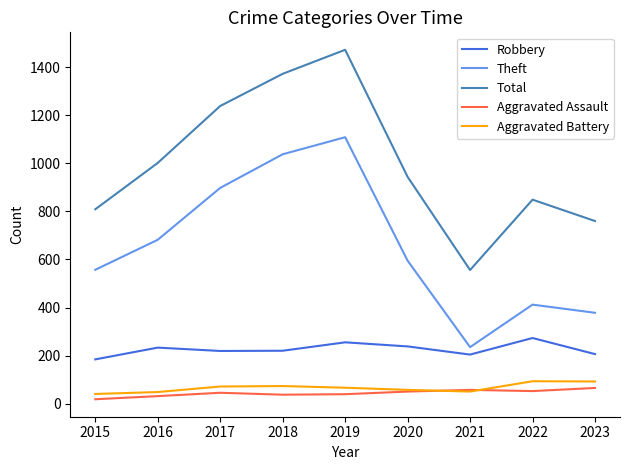

What is the greatest value displayed?

1473